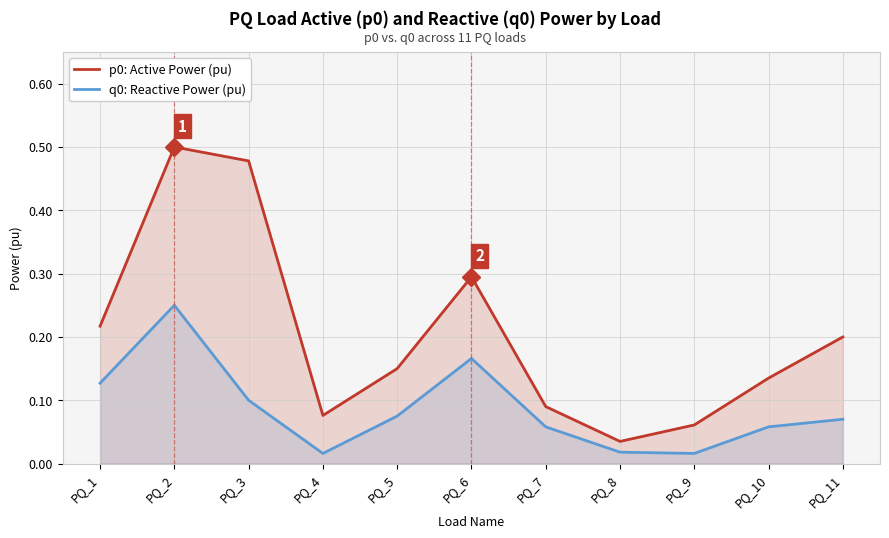

What is the total value across all series at PQ_10?

0.2